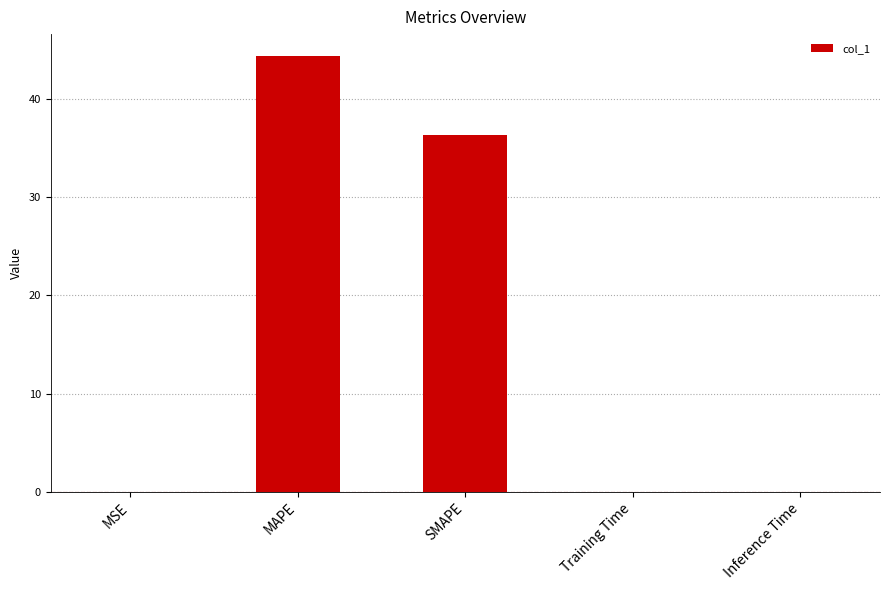

What value does the data have at MAPE?

44.4